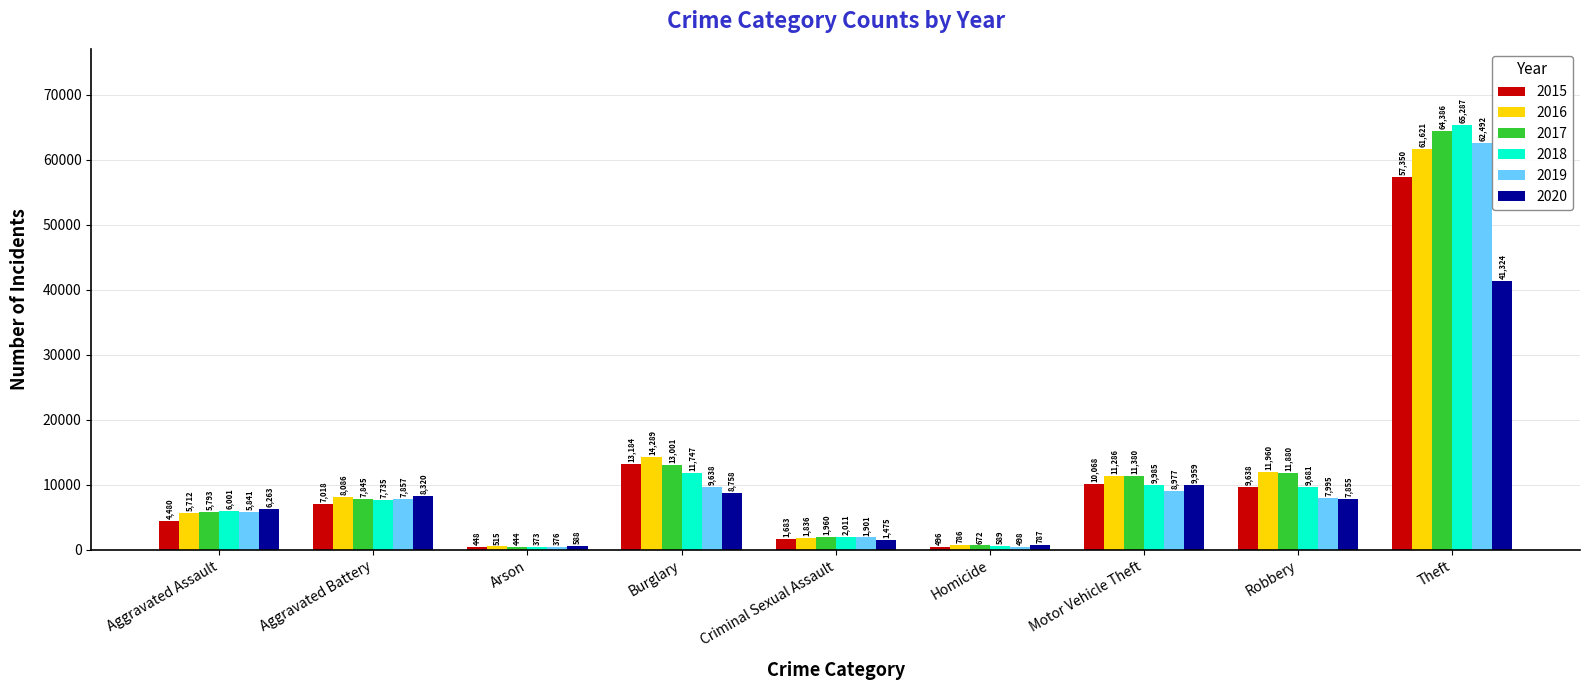

Count the number of categories in the chart.

9